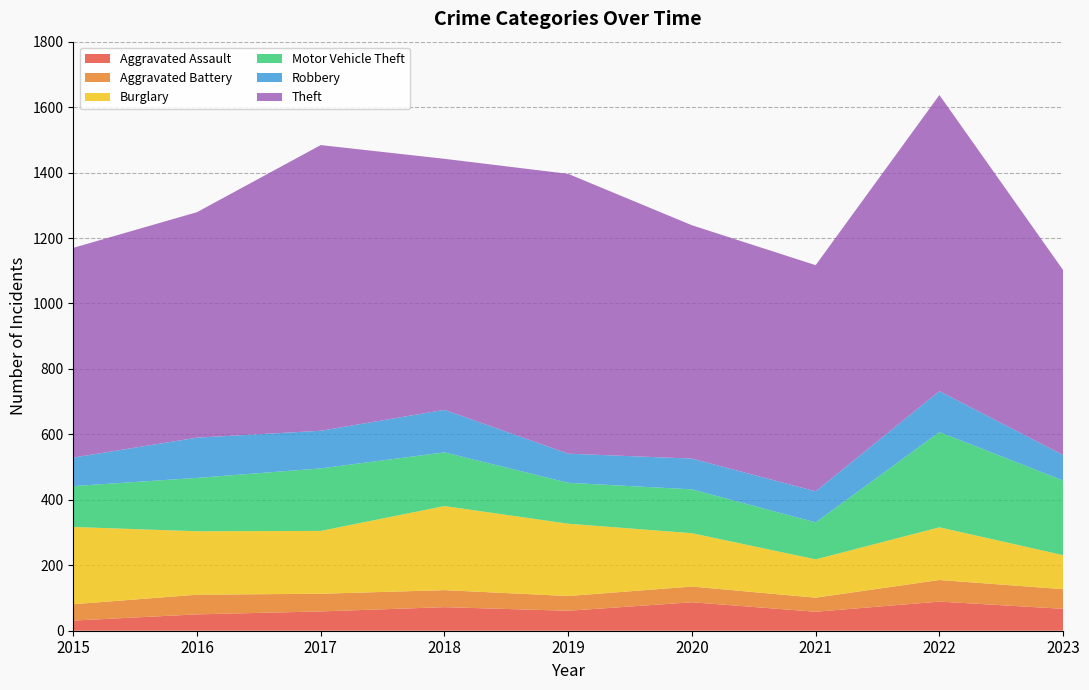

Reading left to right, extract all data points from this chart.

Aggravated Assault: 2015=31	2016=50	2017=59	2018=72	2019=61	2020=87	2021=58	2022=89	2023=67
Aggravated Battery: 2015=50	2016=60	2017=54	2018=52	2019=45	2020=48	2021=43	2022=66	2023=60
Burglary: 2015=236	2016=194	2017=192	2018=257	2019=221	2020=163	2021=117	2022=161	2023=104
Motor Vehicle Theft: 2015=125	2016=163	2017=191	2018=164	2019=125	2020=134	2021=113	2022=291	2023=228
Robbery: 2015=87	2016=123	2017=115	2018=130	2019=89	2020=94	2021=95	2022=125	2023=78
Theft: 2015=641	2016=689	2017=873	2018=767	2019=855	2020=713	2021=691	2022=905	2023=565